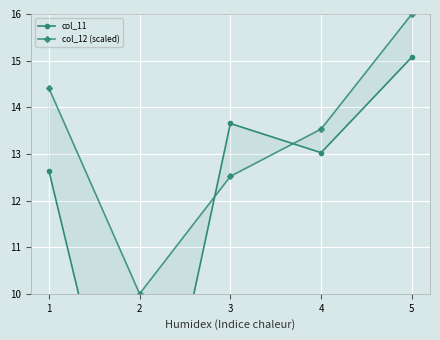

What are all the series names shown in the legend?

col_11, col_12 (scaled)